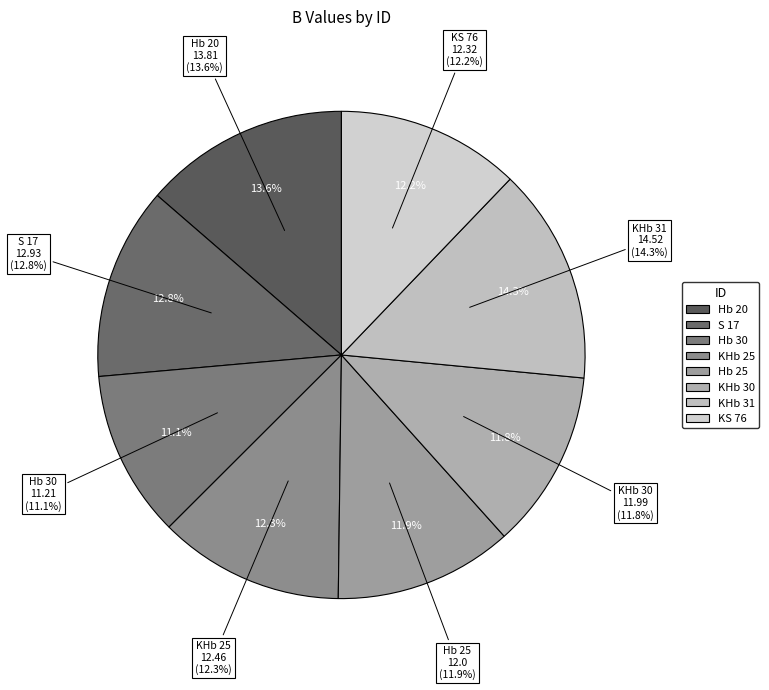

To the nearest percent, what is the difference between the largest and smallest slice percentages?

3%